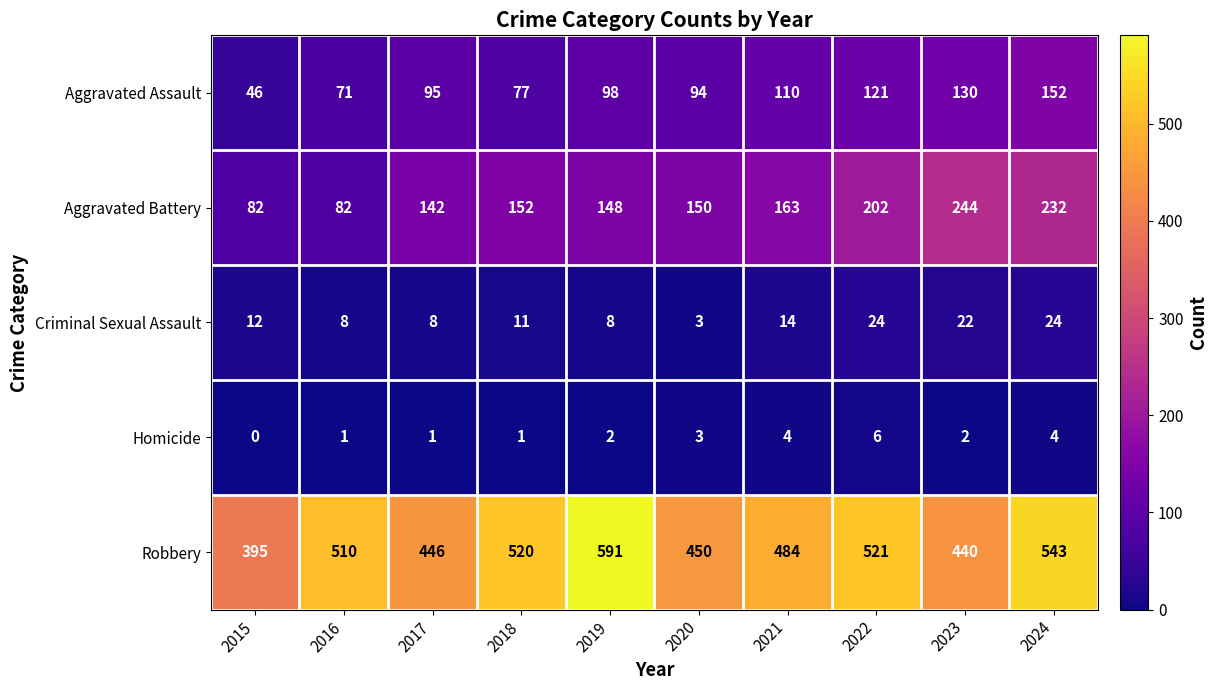

What is the spread (max minus min) of values at 2016?

509